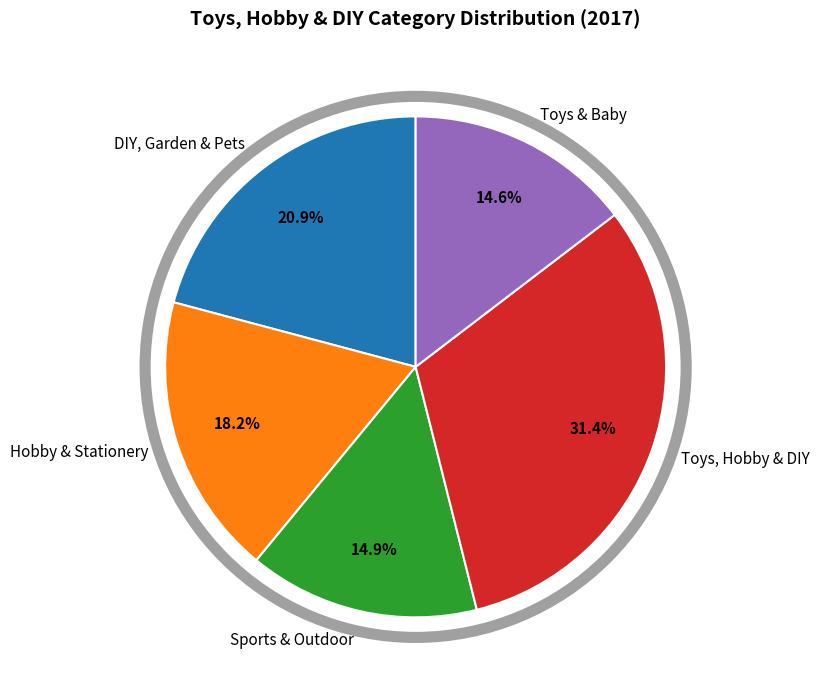

Does Toys, Hobby & DIY represent more than half of the total?

No